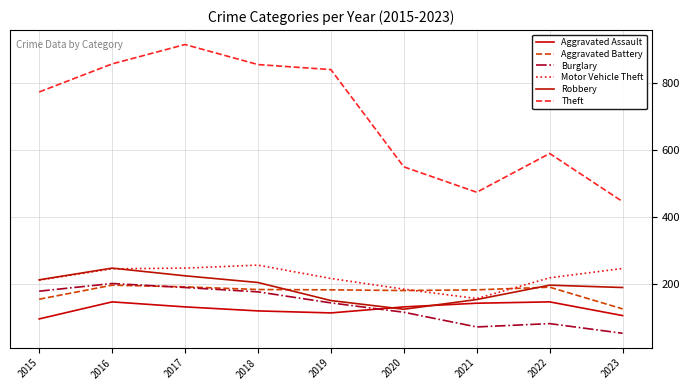

What is the difference between the maximum and minimum values in the Motor Vehicle Theft series?

100